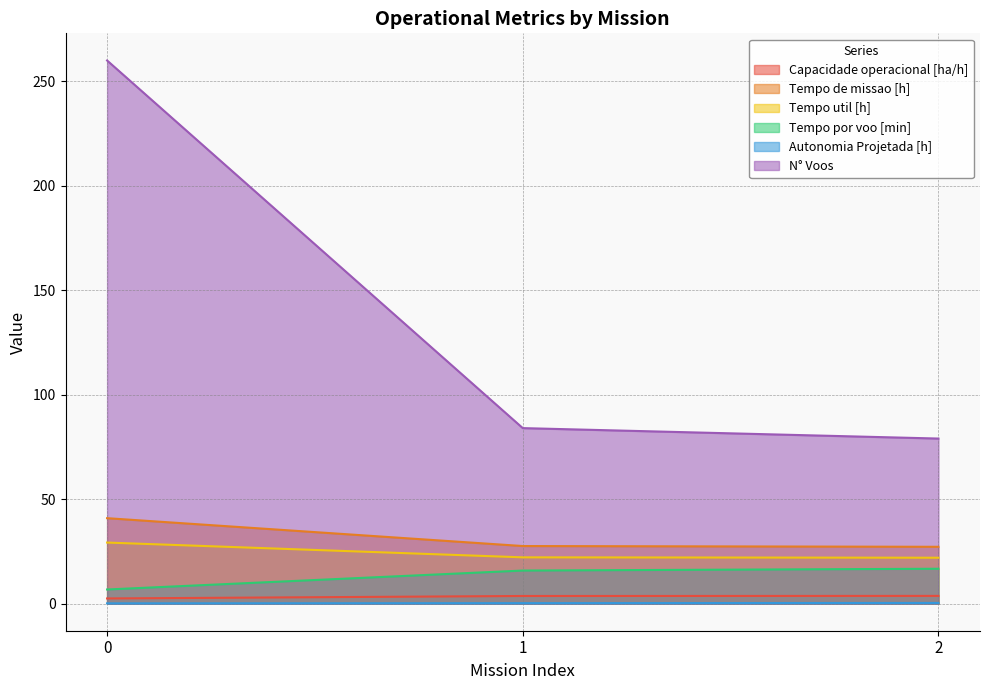

Which series has the widest spread of values?

N° Voos